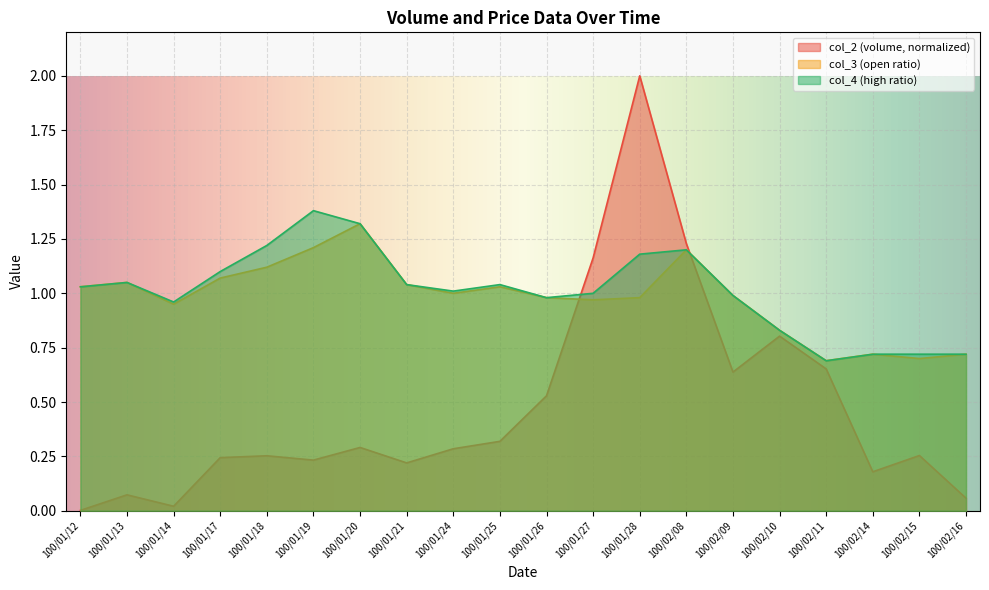

Does the chart display data point markers on the line(s)?

No